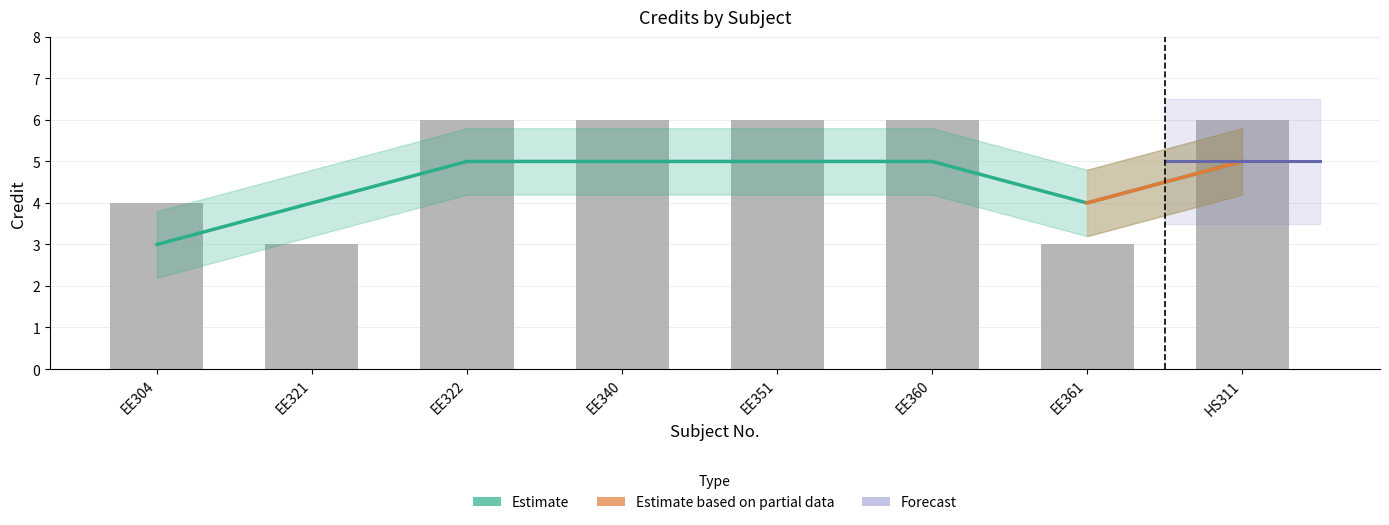

Reading left to right, transcribe all the data shown in this chart.

EE304=4	EE321=3	EE322=6	EE340=6	EE351=6	EE360=6	EE361=3	HS311=6